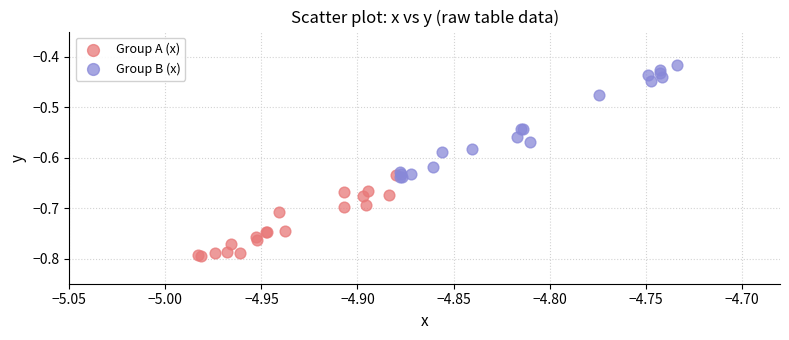

Which series has the widest spread of Y values?

Group B (x)